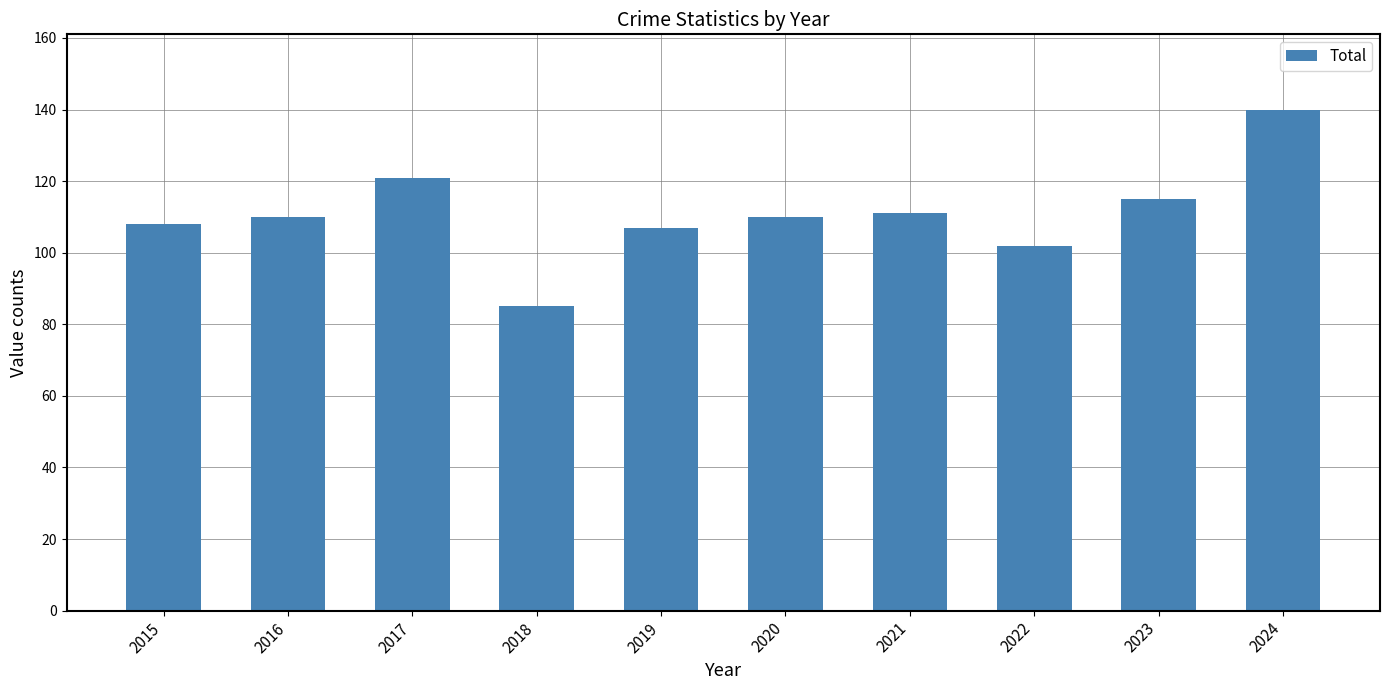

What is the maximum value shown in the chart?

140